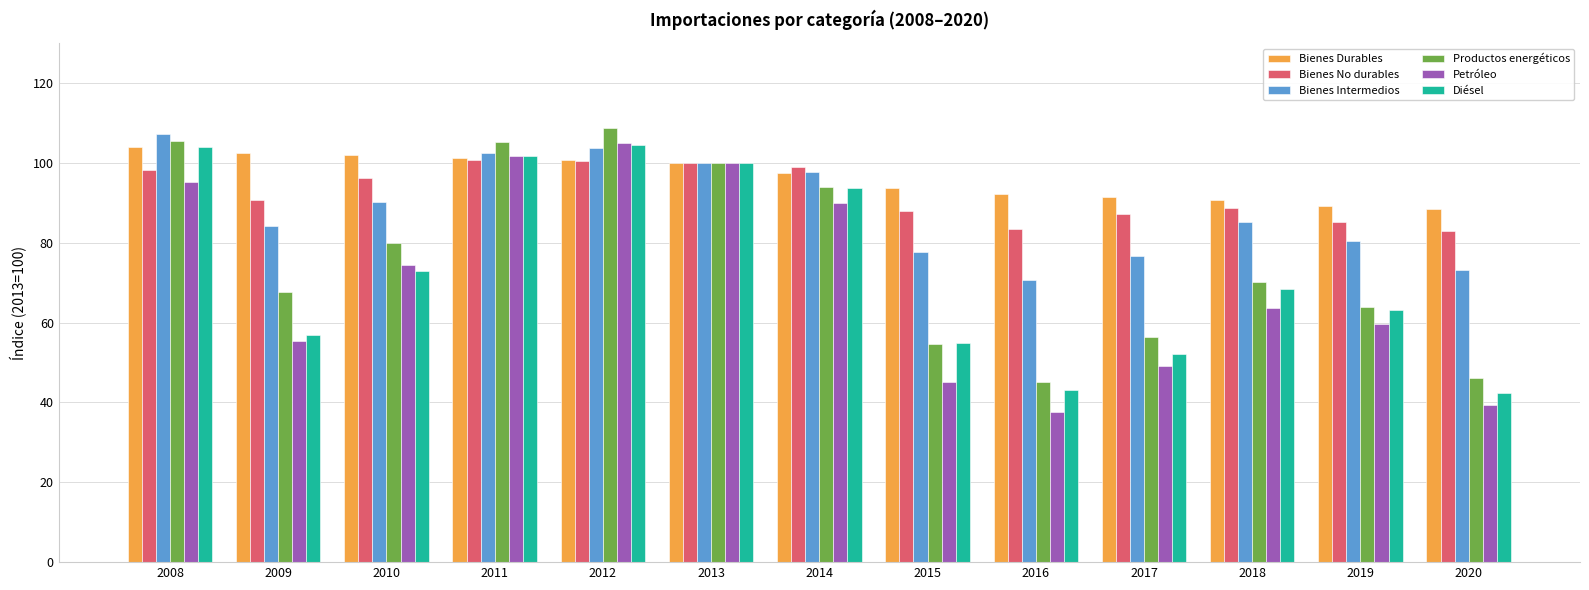

At 2017, list the series in order from largest to smallest.

Bienes Durables, Bienes No durables, Bienes Intermedios, Productos energéticos, Diésel, Petróleo